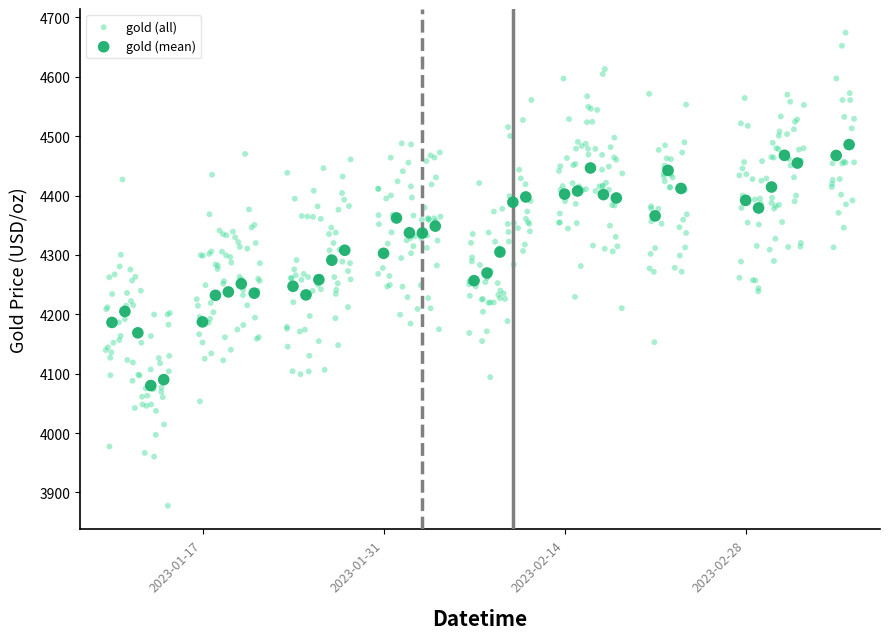

Which series has the largest Y range (max minus min)?

gold (all)